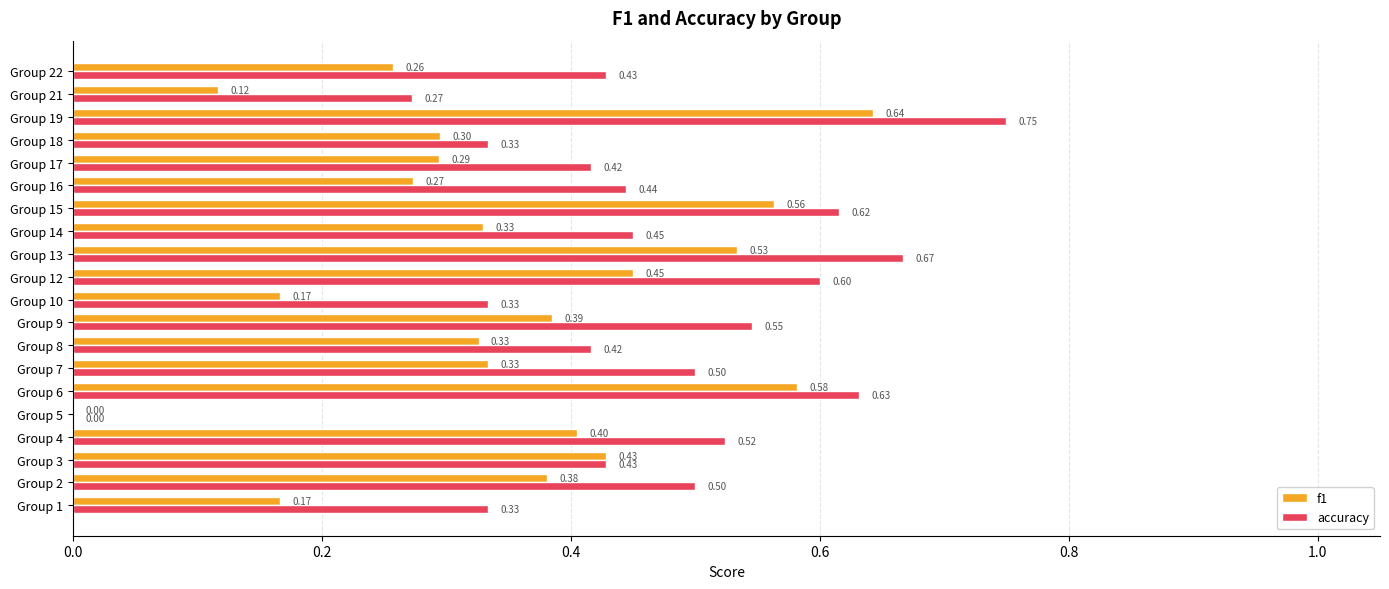

What is the sum of all f1 values?

6.9